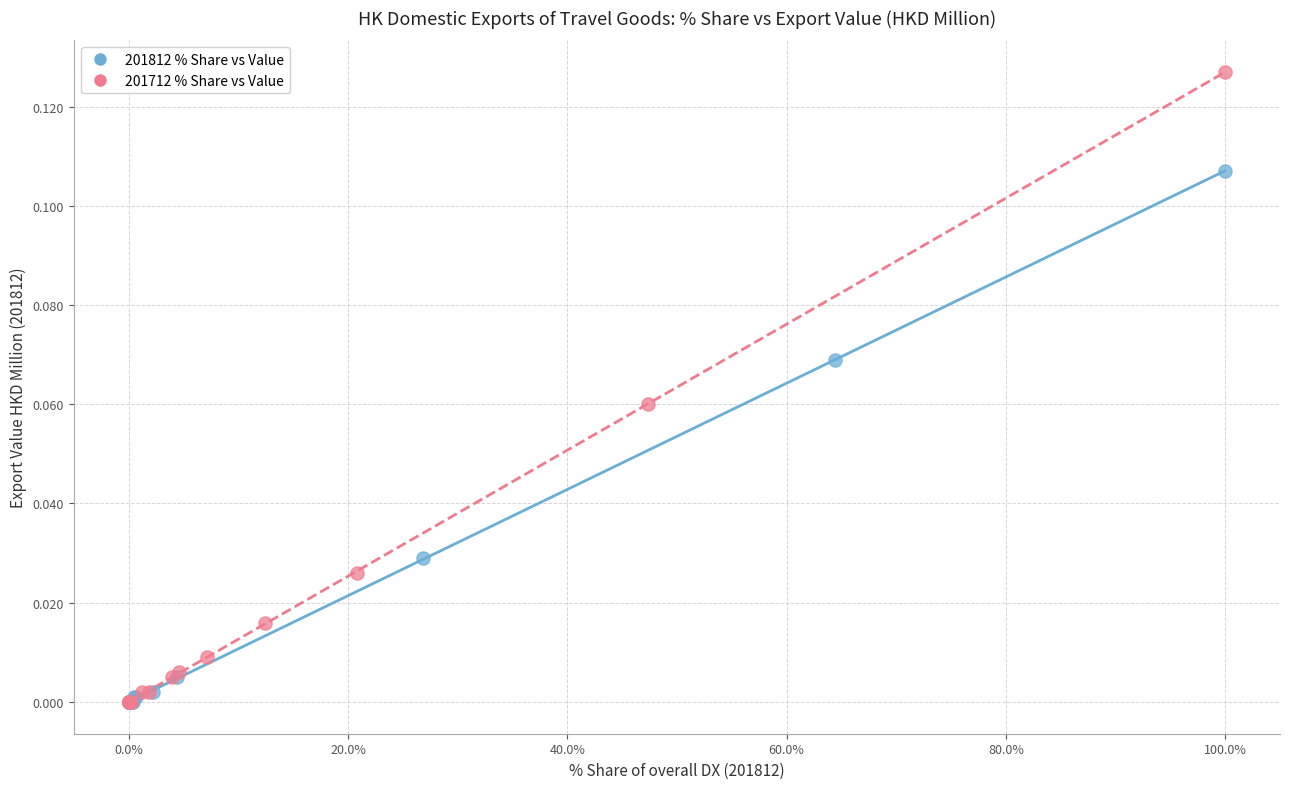

What are all the series names shown in the legend?

201812 % Share vs Value, 201712 % Share vs Value